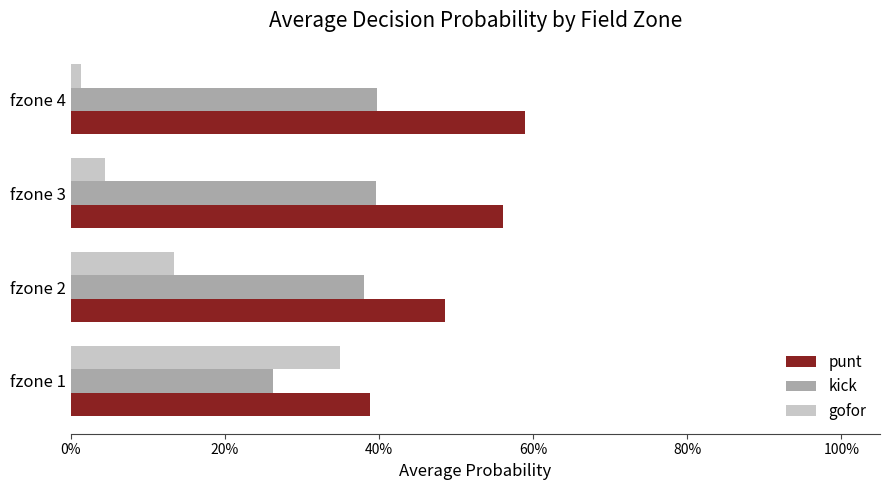

What is the sum of all gofor values?

0.5